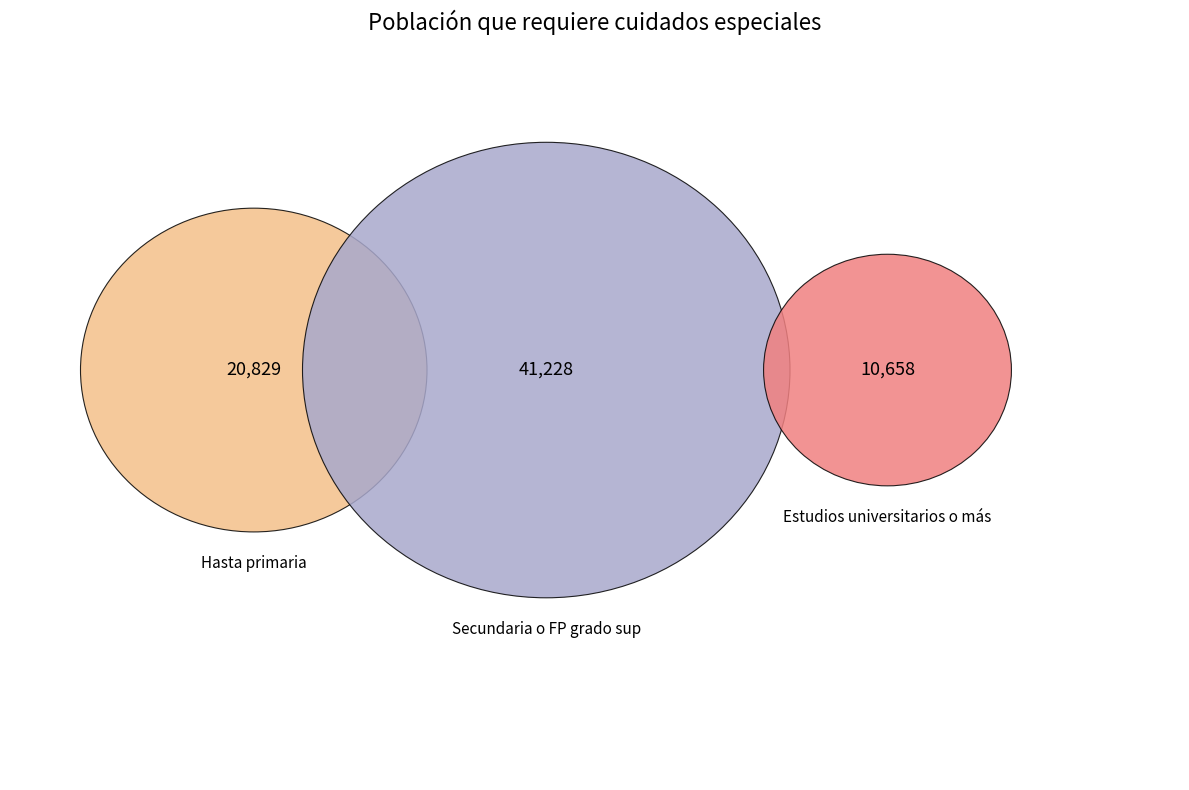

To the nearest percent, what portion does Estudios universitarios o más represent?

15%